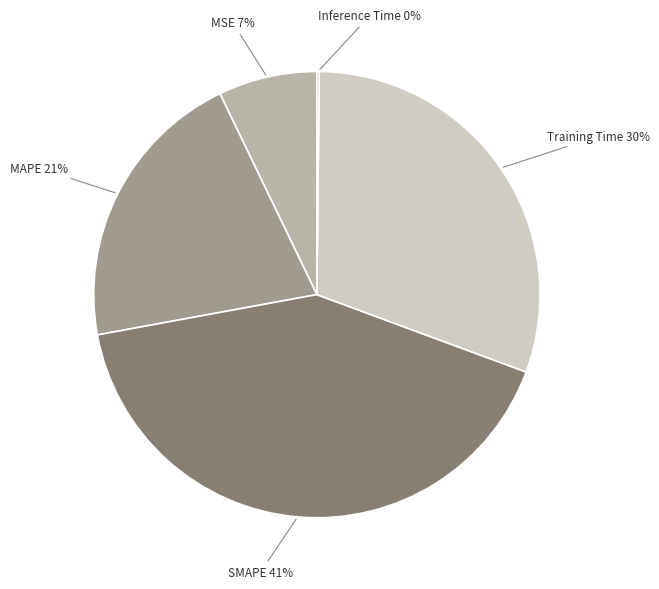

To the nearest percent, what percentage of the pie is Training Time?

30%